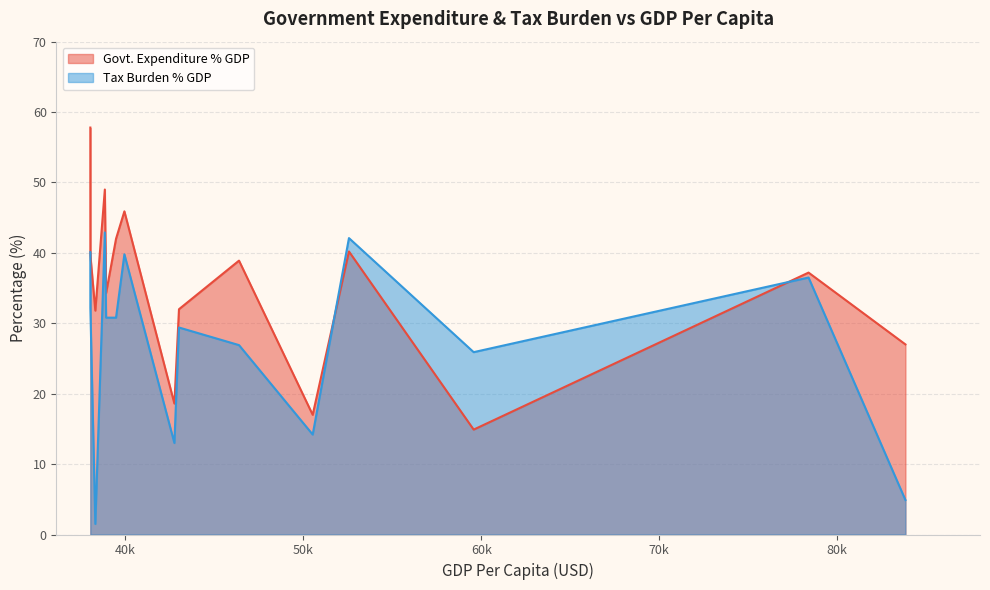

How many intersections are there between Govt. Expenditure % GDP and Tax Burden % GDP?

2